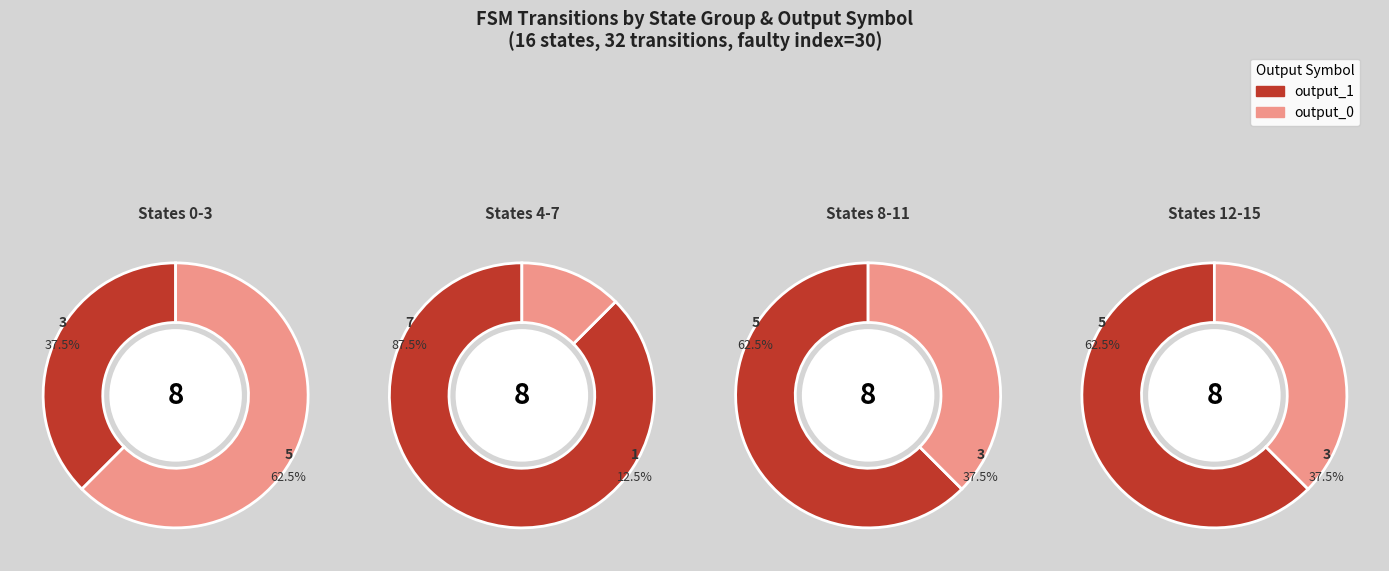

Does State 2 account for over 50% of the chart?

No